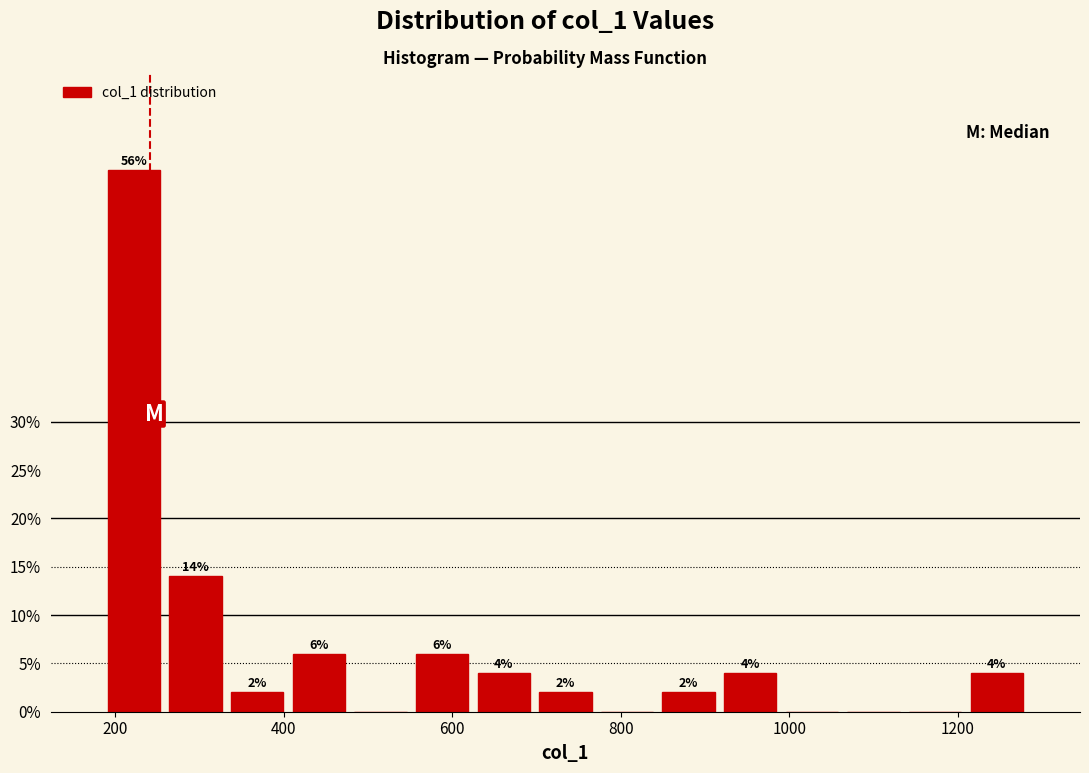

Read against the x-axis, roughly where is the centre of the tallest bar?

220